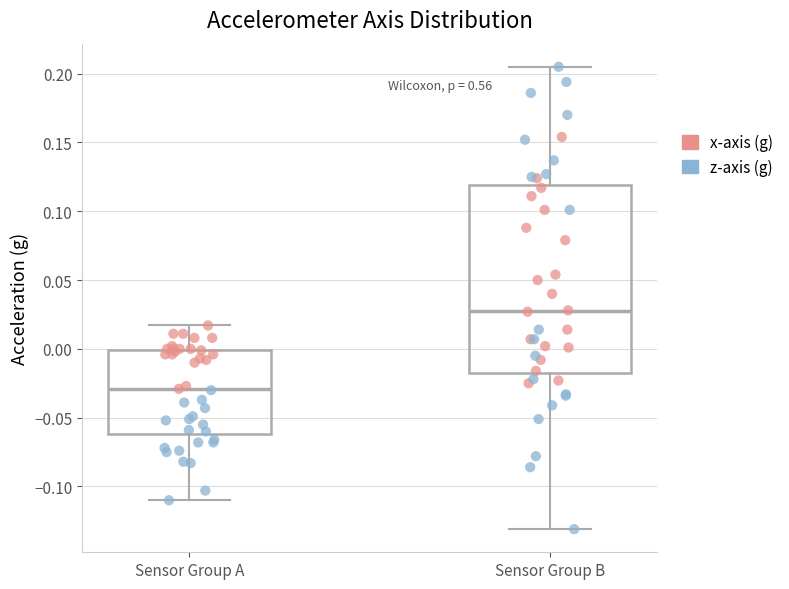

Which box's median line is the highest?

Sensor Group B